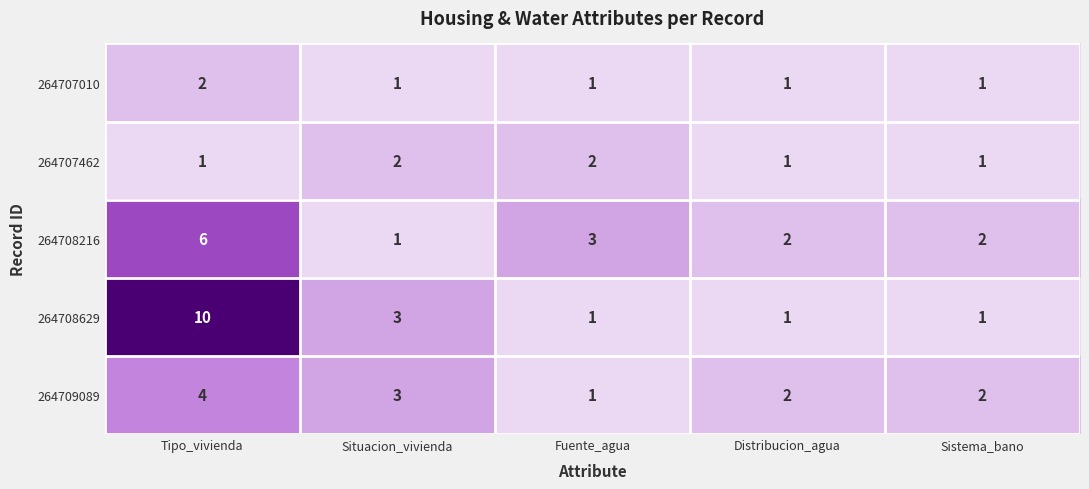

Which series has the widest spread of values?

264708629